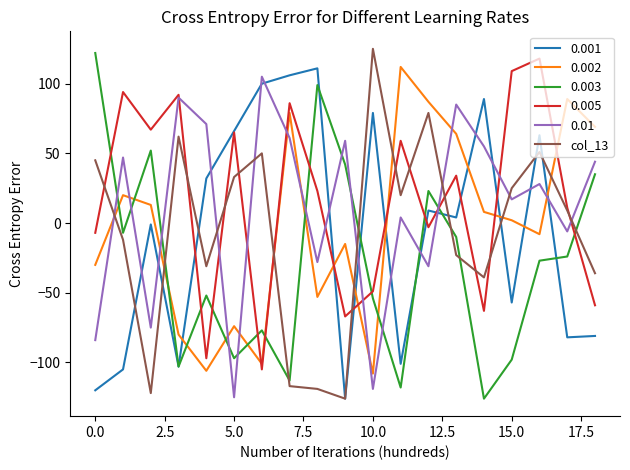

What is the smallest value displayed?

-126